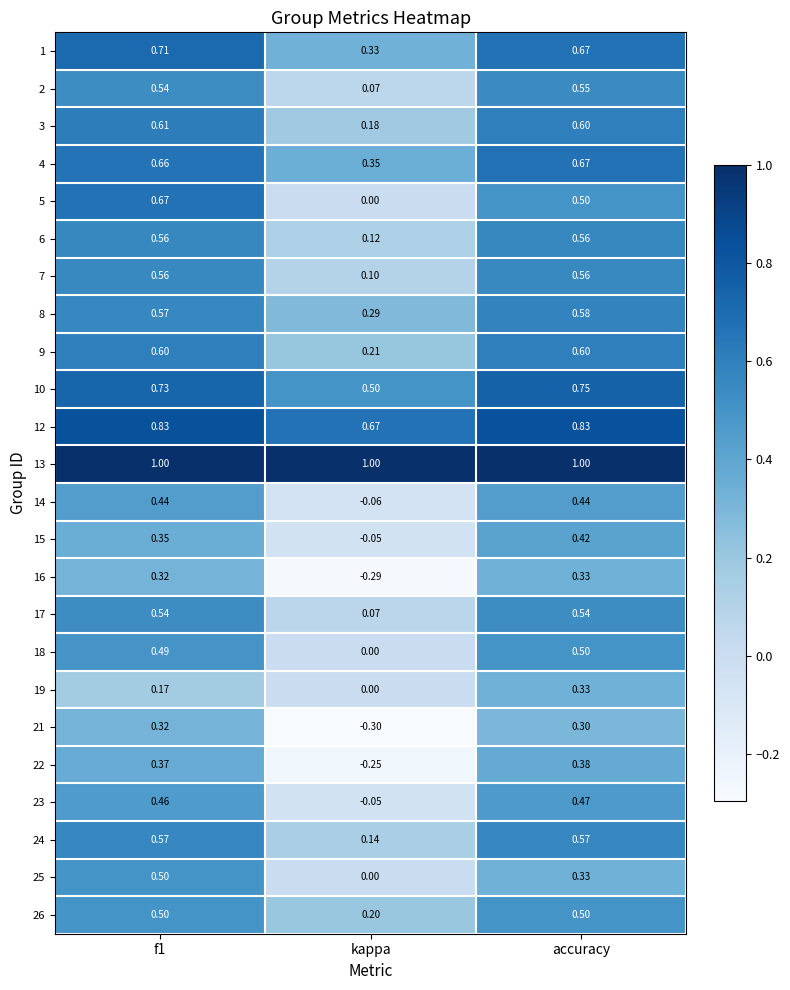

At which label is 26 closest to 0?

kappa